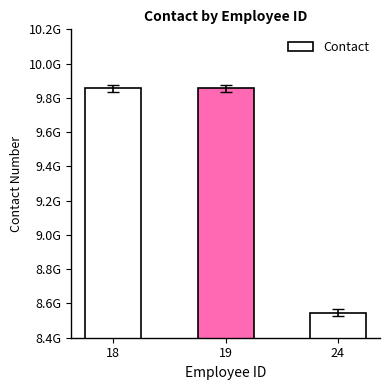

How many series are shown in this chart?

1